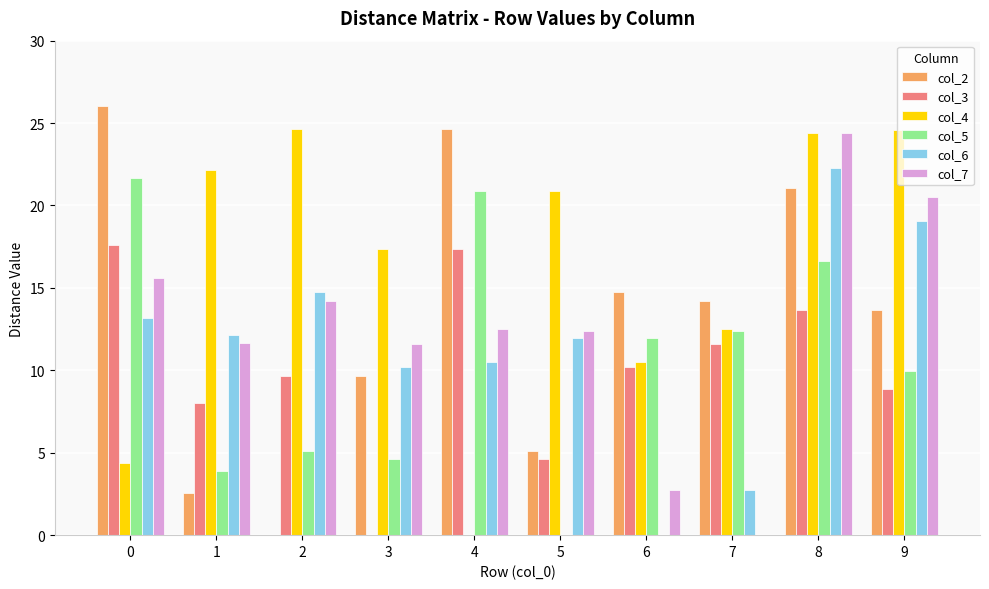

The value of col_3 at 2 is 3.1. True or false?

False